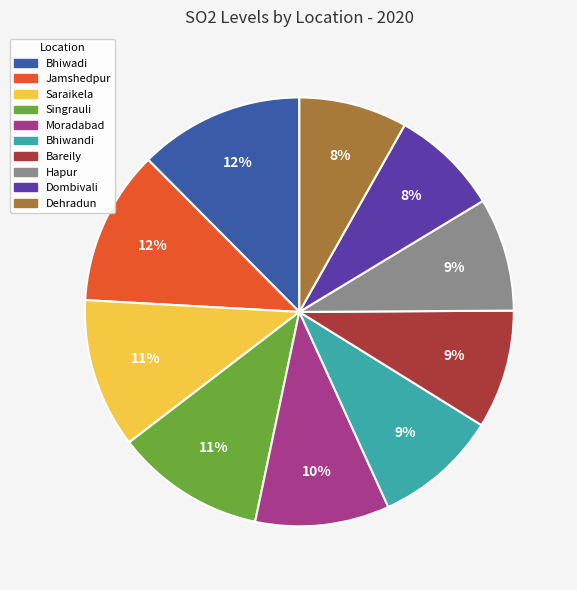

Is the sum of Hapur and Singrauli greater than half?

No